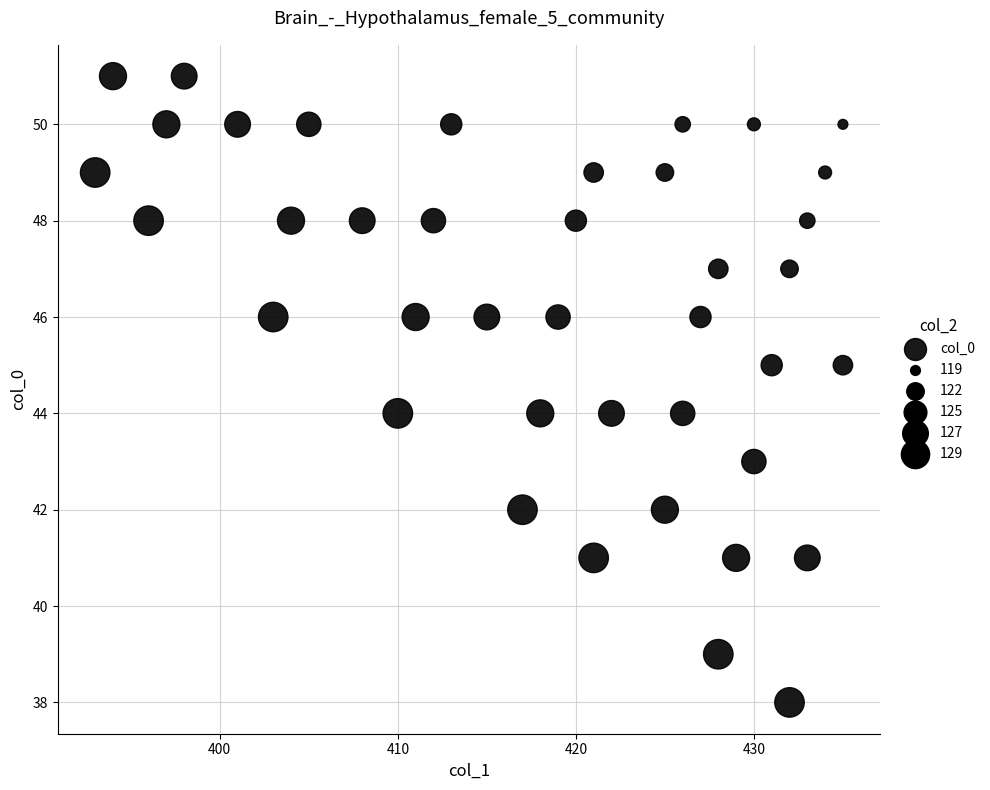

What is the range of X values (max minus min)?

42